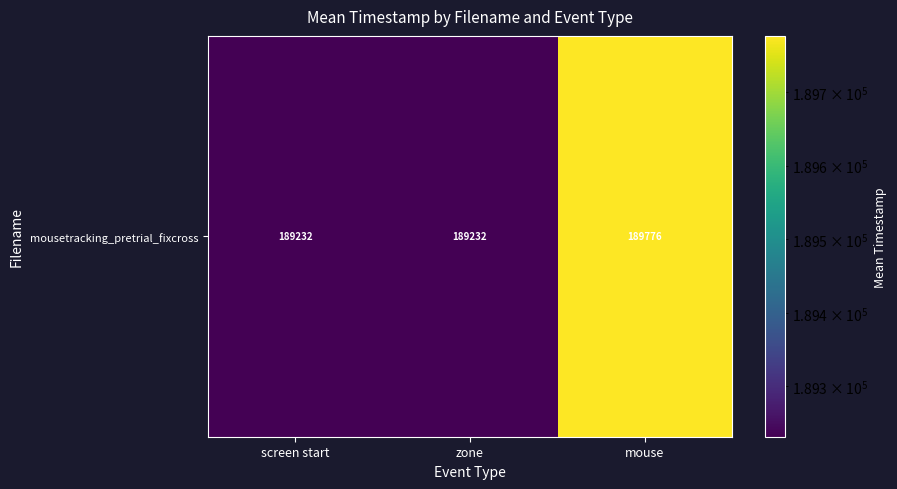

Reading left to right, what are all the values shown in this chart?

screen start=189231.7	zone=189231.7	mouse=189776.4